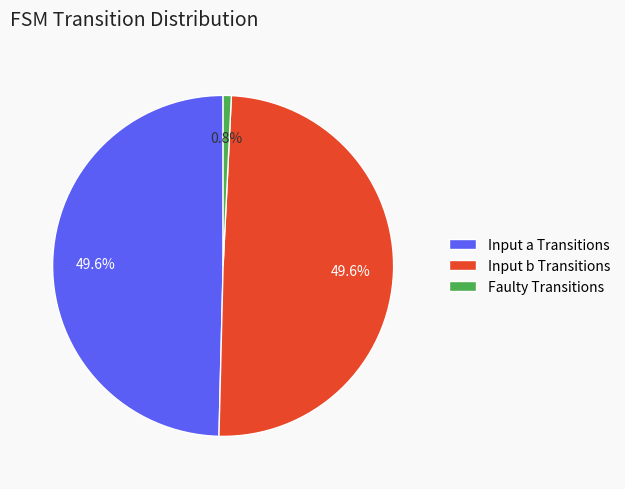

Count the number of slices in the pie.

3